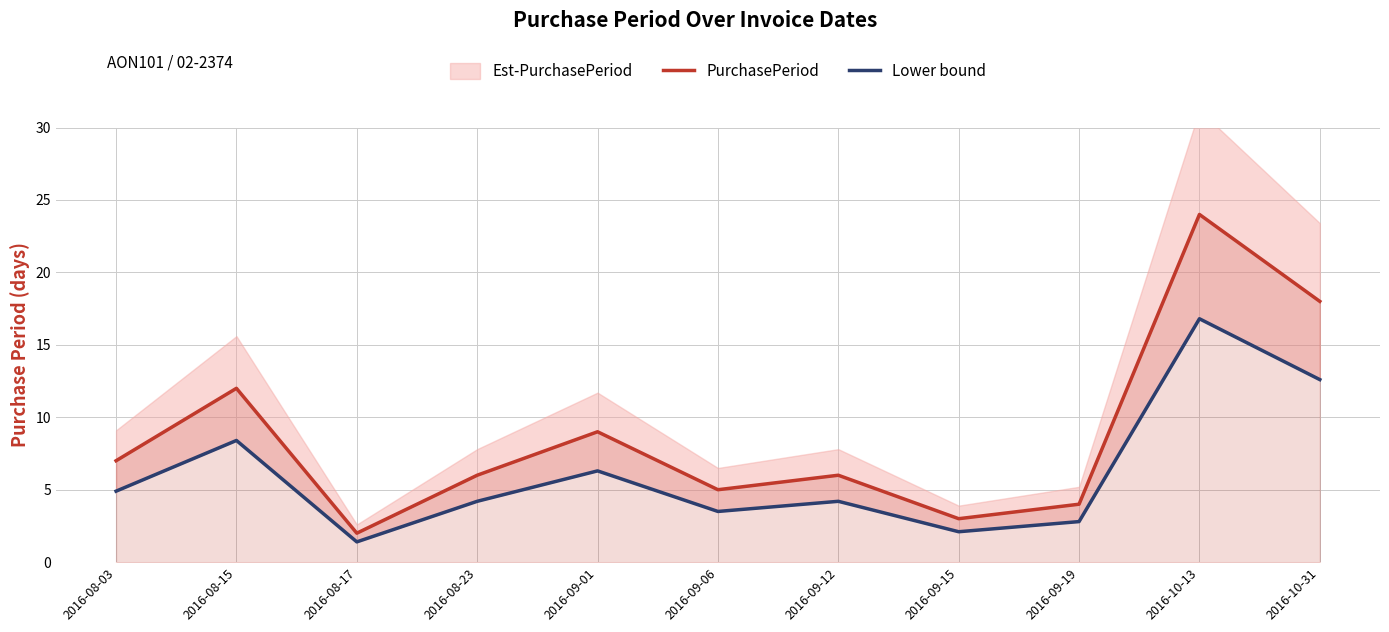

True or false: PurchasePeriod and Lower bound cross at least once.

False